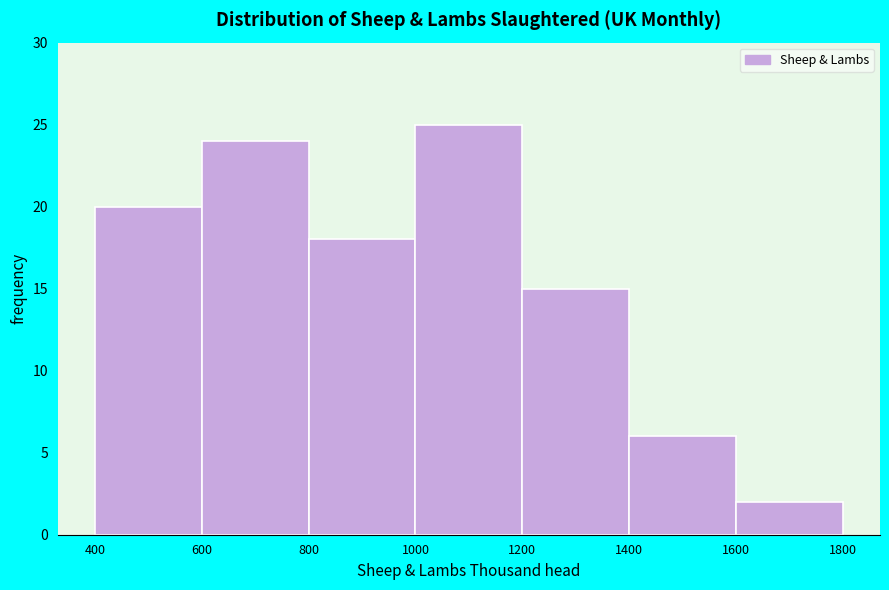

Which range on the x-axis has the tallest bar?

1000 to 1200